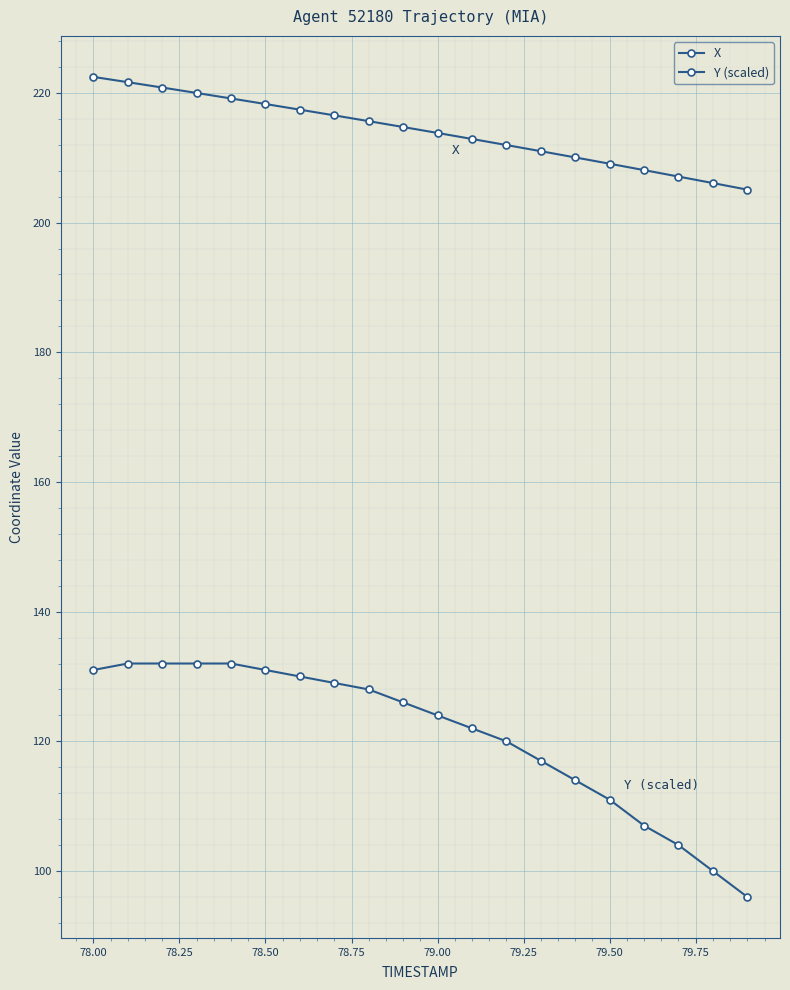

How many distinct data groups are displayed?

2